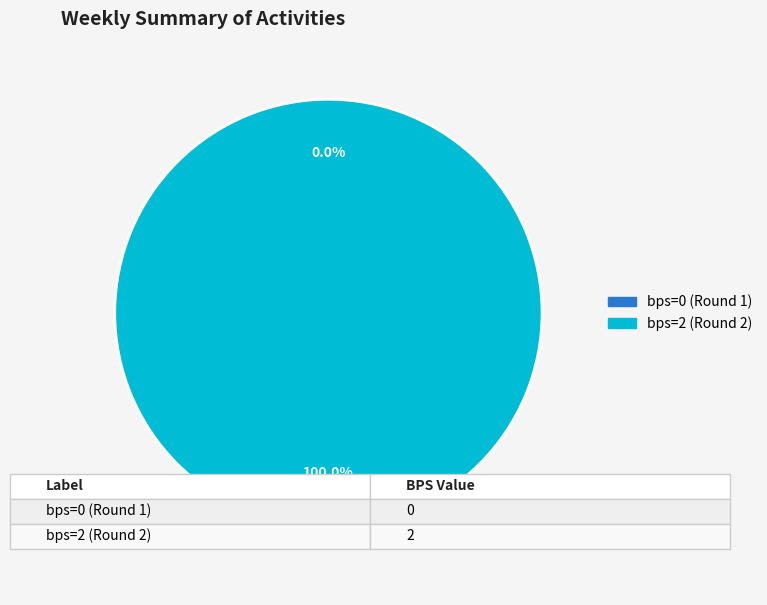

How many segments does this pie chart have?

2